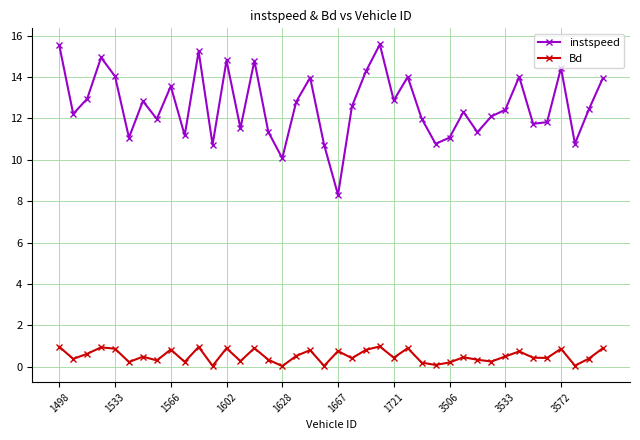

What is the maximum value for Bd?

1.0